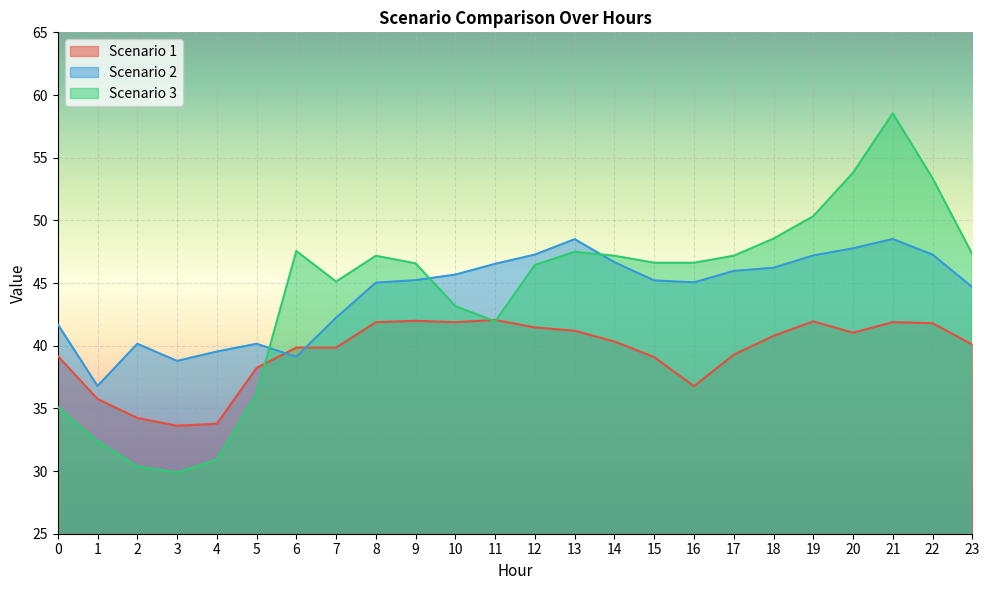

What is the maximum value for Scenario 2?

48.5